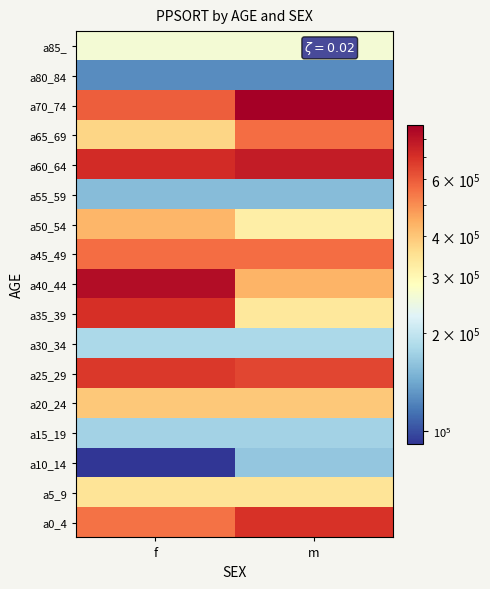

Reading left to right, what are all the values shown in this chart?

a0_4: f=548261	m=697314
a5_9: f=342545	m=342545
a10_14: f=90993	m=163552
a15_19: f=175126	m=175126
a20_24: f=396811	m=396811
a25_29: f=682514	m=647003
a30_34: f=181442	m=181442
a35_39: f=704618	m=334403
a40_44: f=829364	m=430921
a45_49: f=556933	m=556933
a50_54: f=428185	m=318740
a55_59: f=155043	m=155043
a60_64: f=718549	m=772261
a65_69: f=373339	m=560479
a70_74: f=587576	m=883785
a80_84: f=125653	m=125653
a85_: f=260215	m=260215